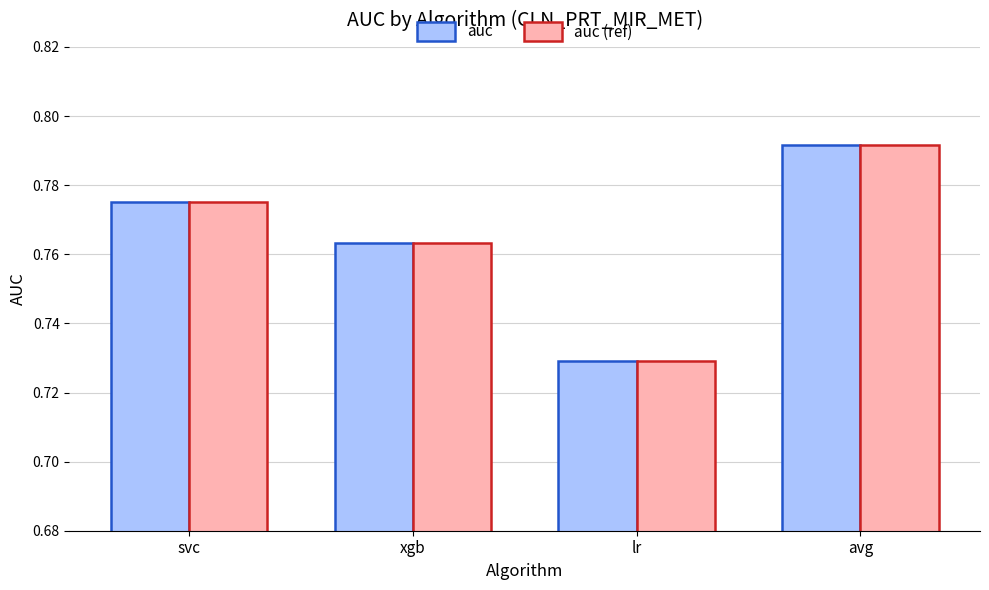

List the labels in order of auc value, largest first.

avg, svc, xgb, lr